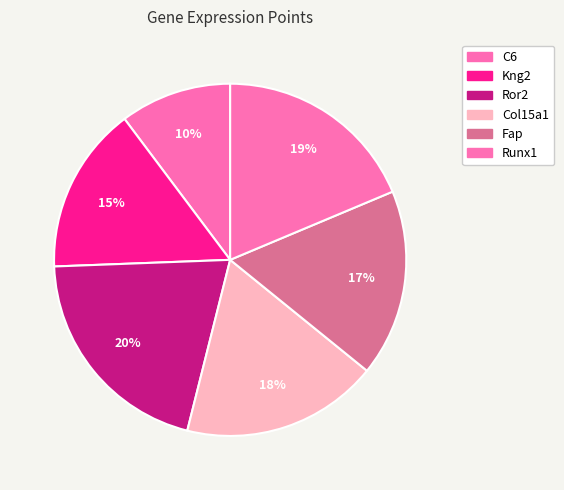

To the nearest percent, what portion does Fap represent?

17%